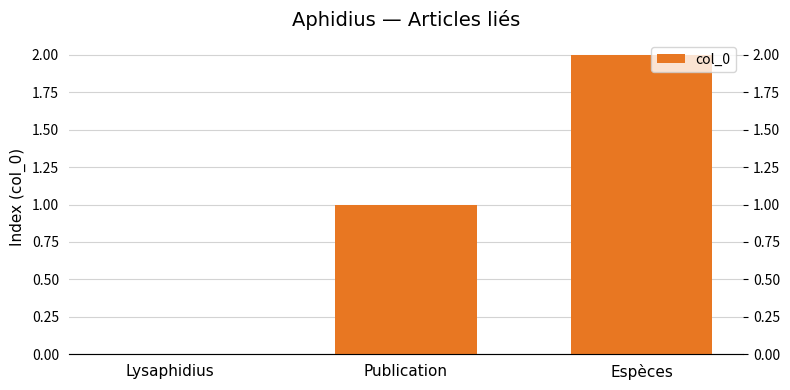

How many values are between 0 and 2?

3